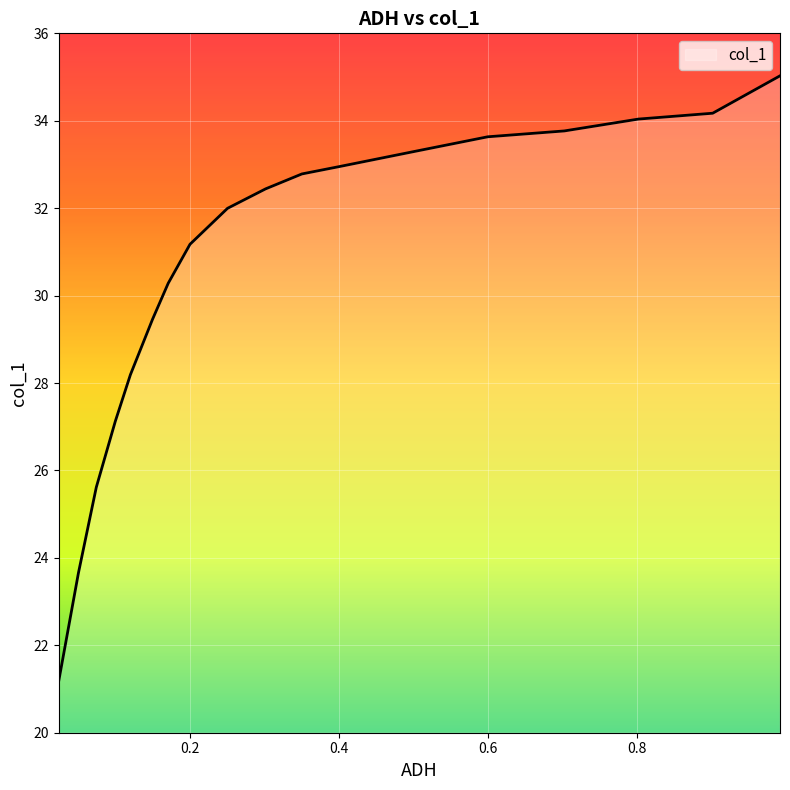

Which has a higher value, 0.1502 or 0.8014?

0.8014